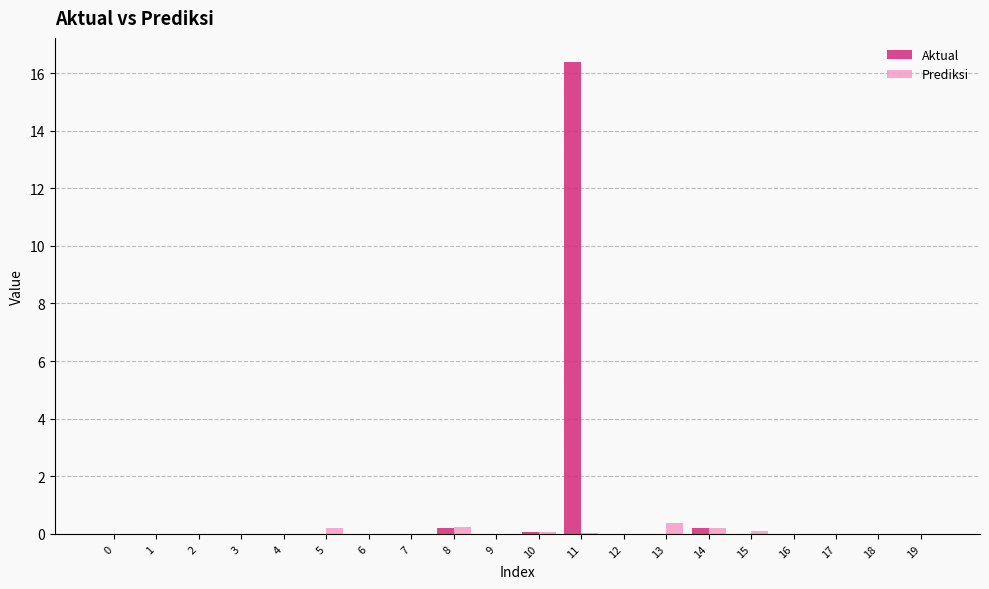

Which series has the largest total across all categories?

Aktual